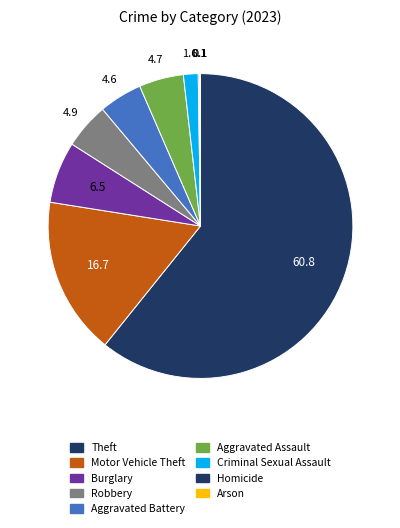

What is the smallest slice in the pie chart?

Arson